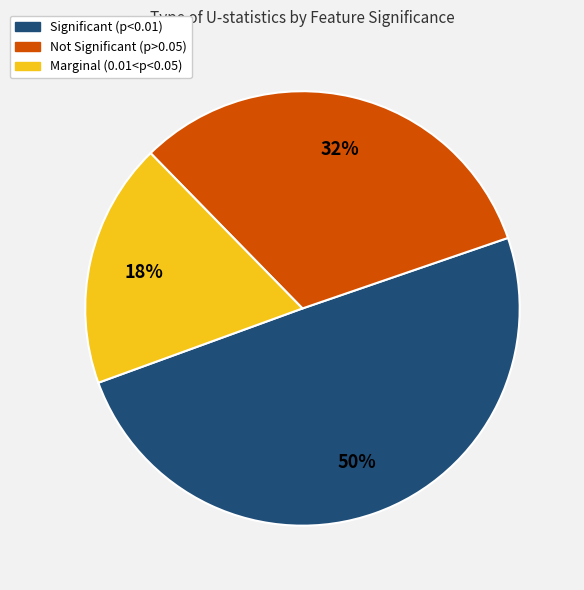

To the nearest percent, what is the average slice percentage?

33%